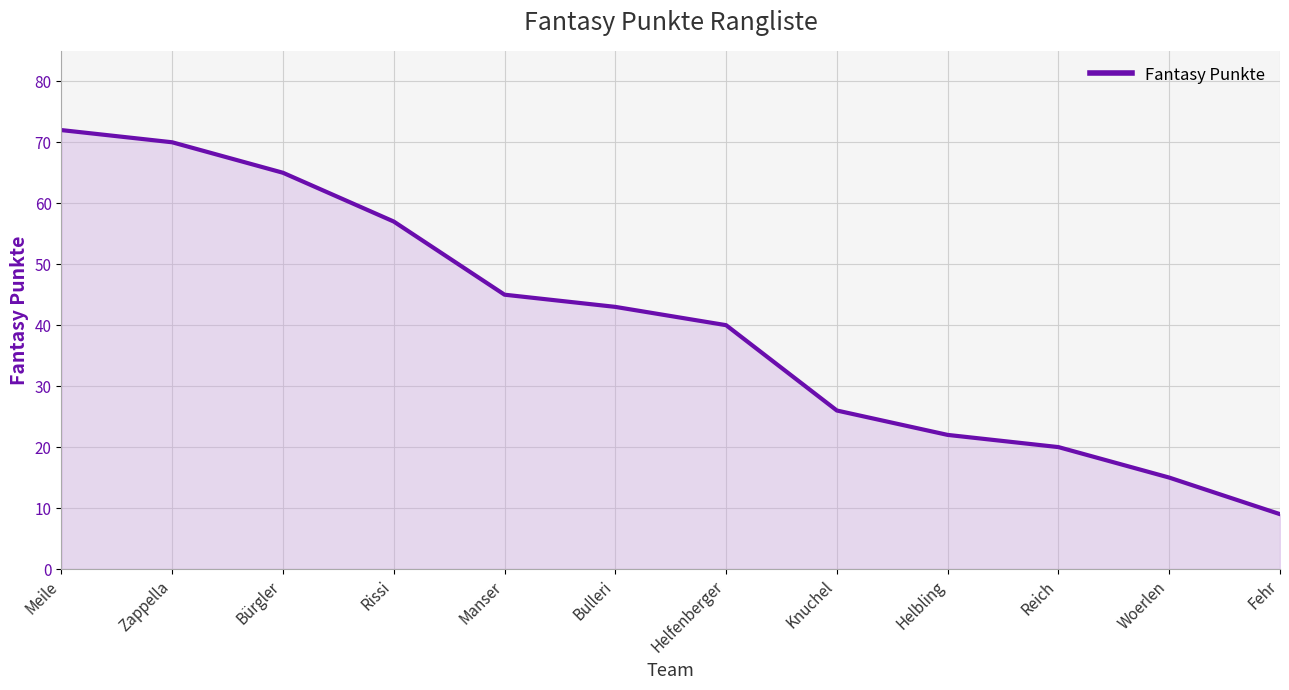

Count the number of categories in the chart.

12